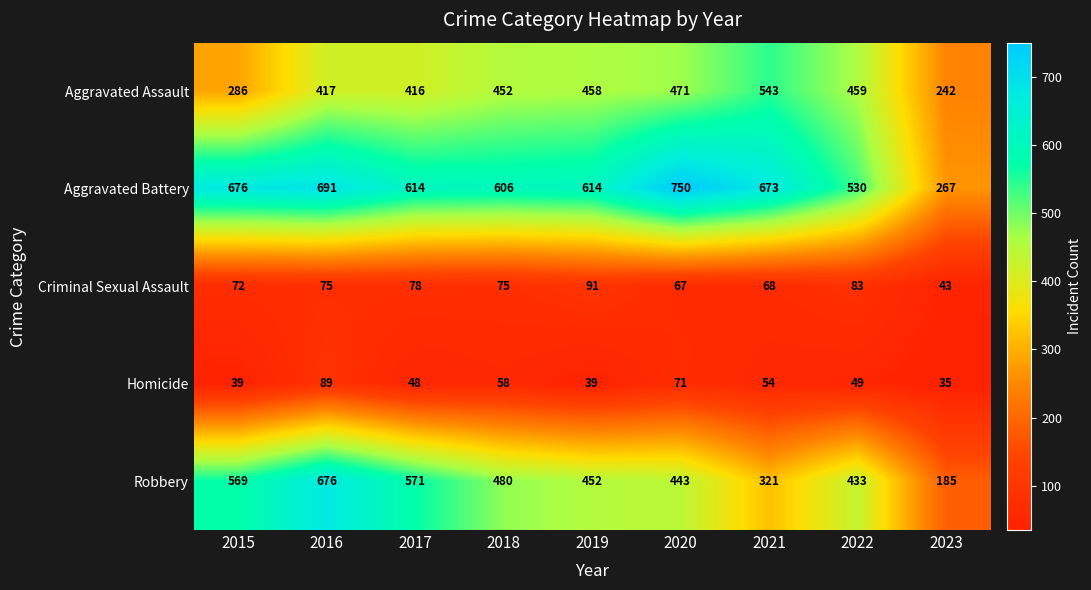

At 2022, list the series in order from largest to smallest.

Aggravated Battery, Aggravated Assault, Robbery, Criminal Sexual Assault, Homicide